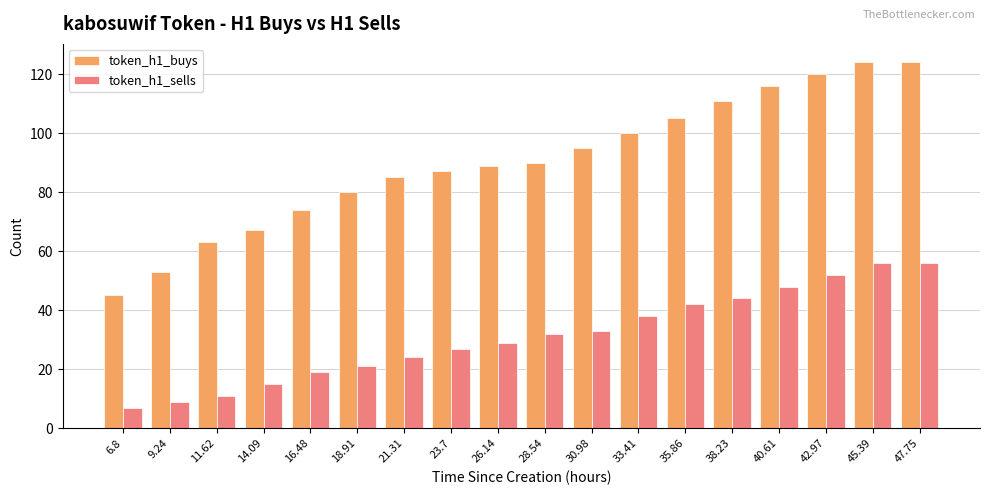

What is the label of the 3rd bar from the left?

11.62